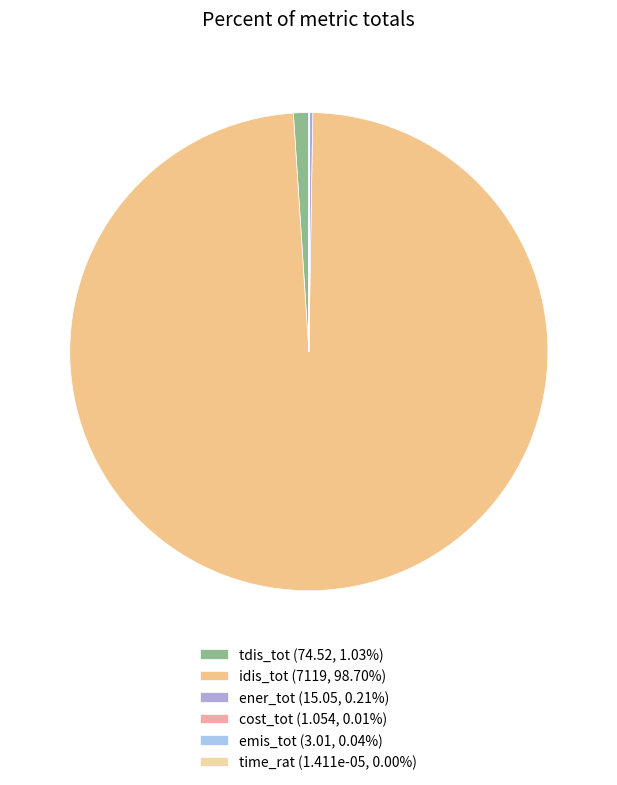

What percentage is the tdis_tot slice, to the nearest percent?

1%